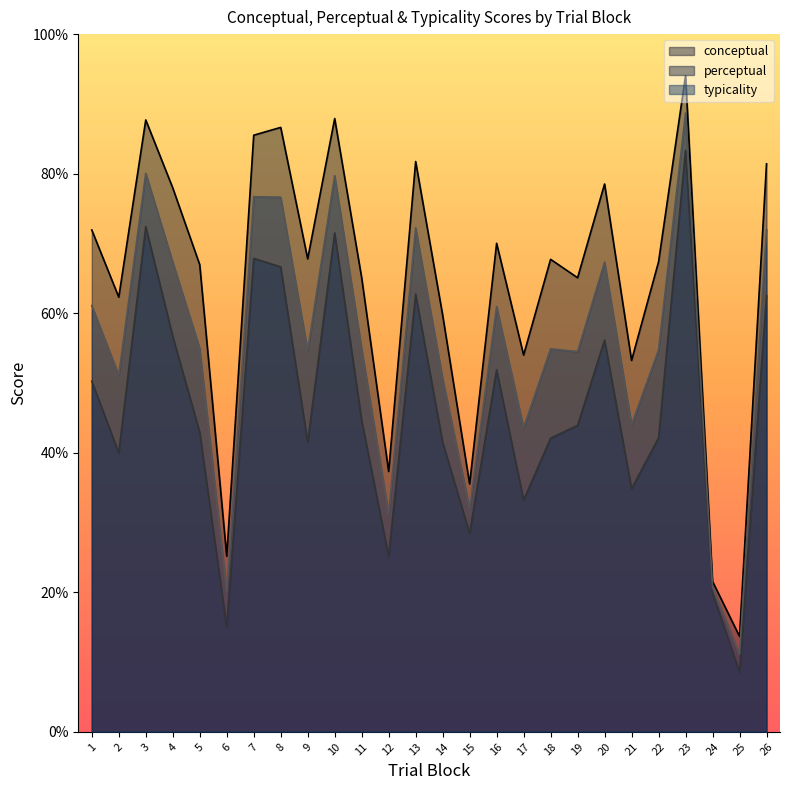

What is the difference between the perceptual values at 24 and 11?

24.8